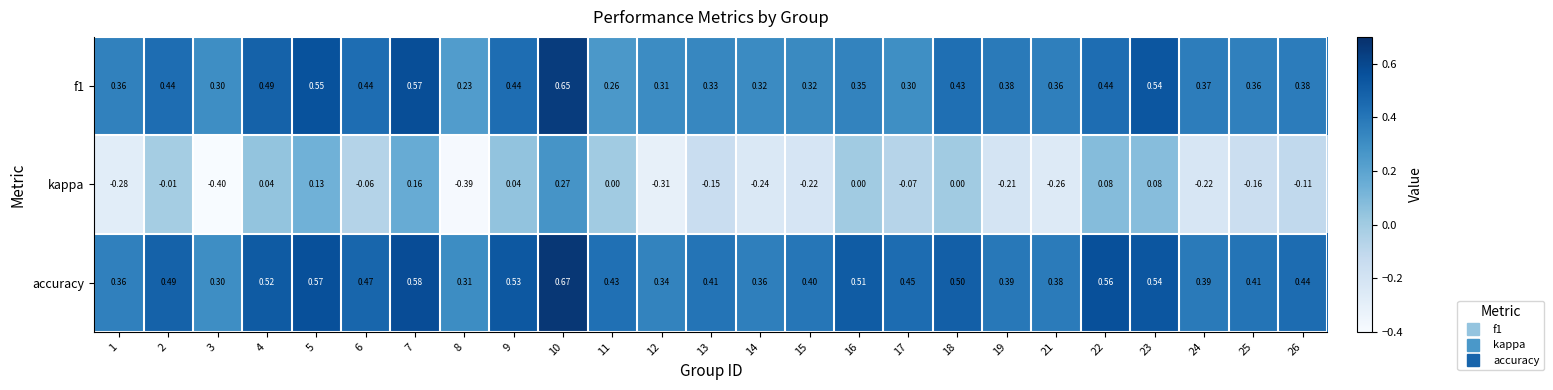

Which series has the widest spread of values?

kappa